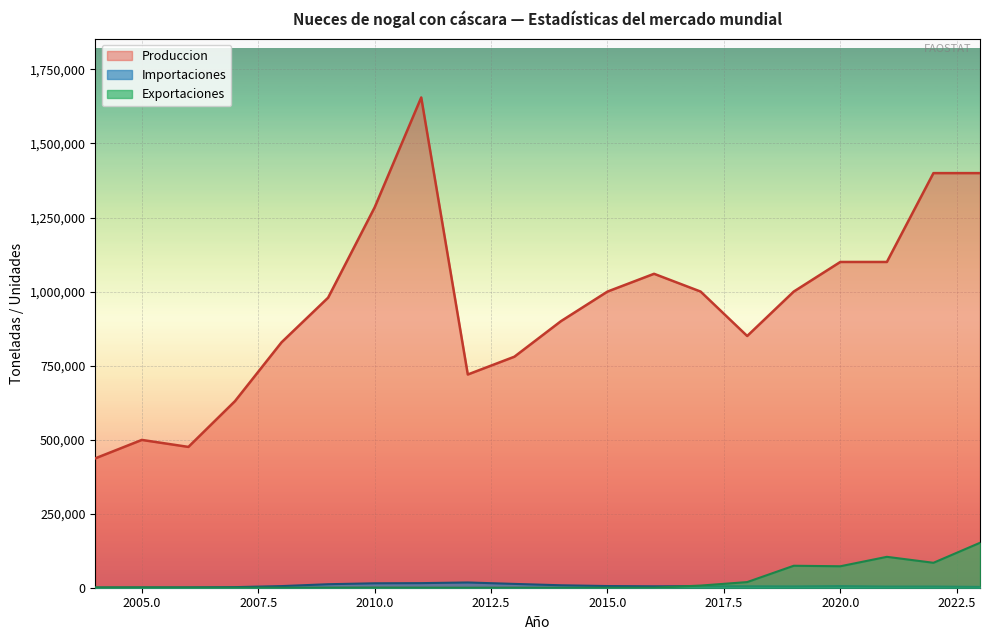

The value of Produccion at 2013 is 1327391.9. True or false?

False